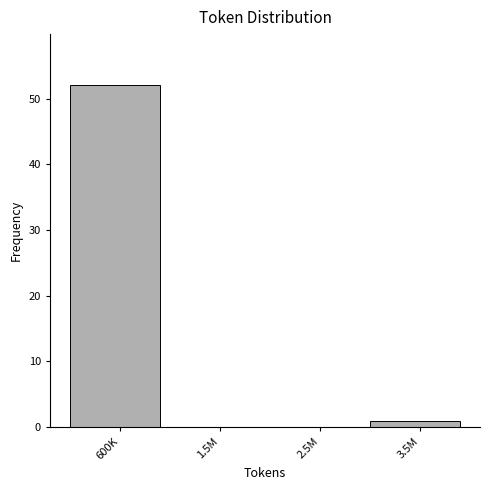

Reading right to left, extract all data points from this chart.

3.5M=1	2.5M=0	1.5M=0	600K=52